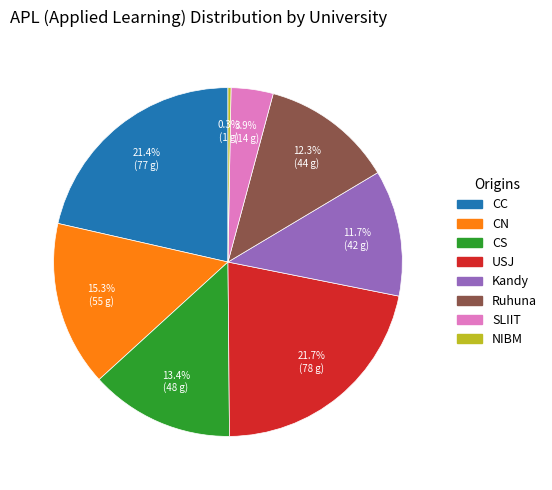

To the nearest percent, what is the average slice percentage?

12%